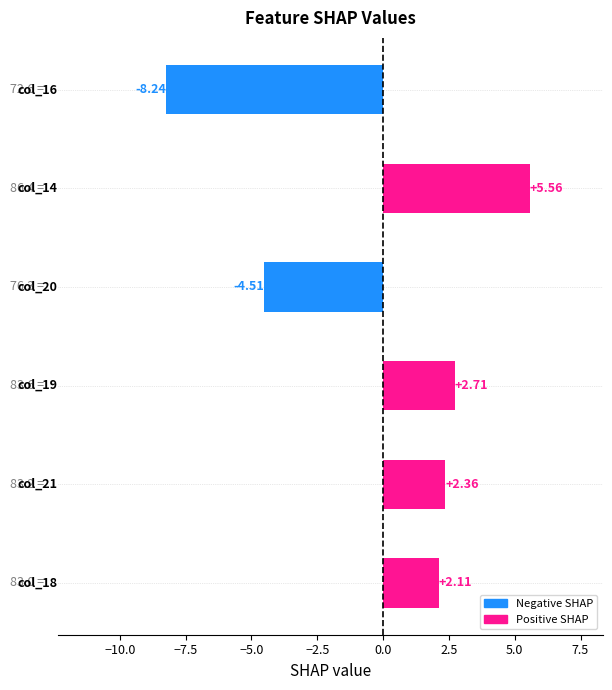

What is the difference between the second highest and second lowest values?

7.2